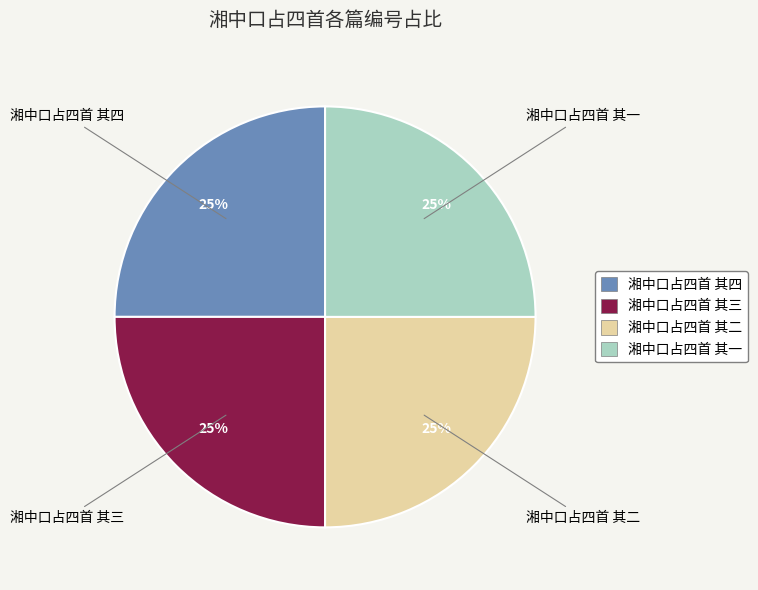

The 湘中口占四首 其三 slice represents 35% of the pie. True or false?

False